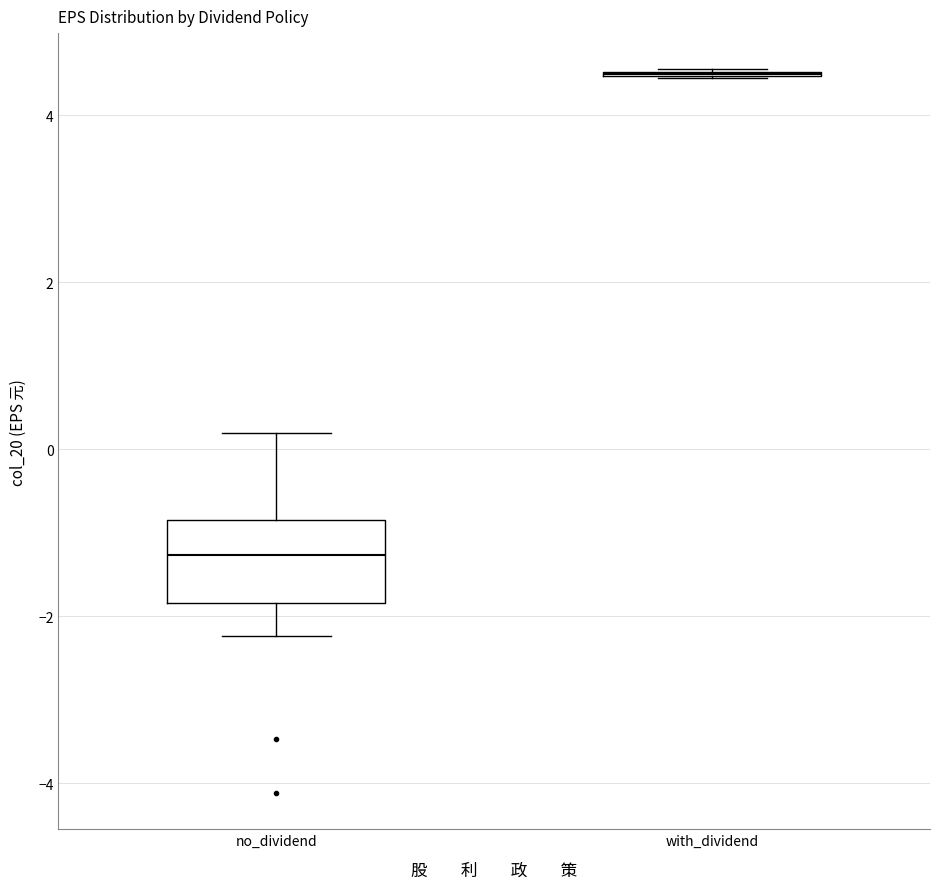

Reading left to right, transcribe this box plot: for each box, give where its median line is, the range the box spans, and where its two whiskers end, as read against the y-axis. The values are not printed on the chart, so give them approximately, as read against the axis.

no_dividend: median -1.2, box -1.8 to -0.8, whiskers -2.2 to 0.2
with_dividend: box collapsed to a line at 4.4, whiskers 4.4 to 4.6